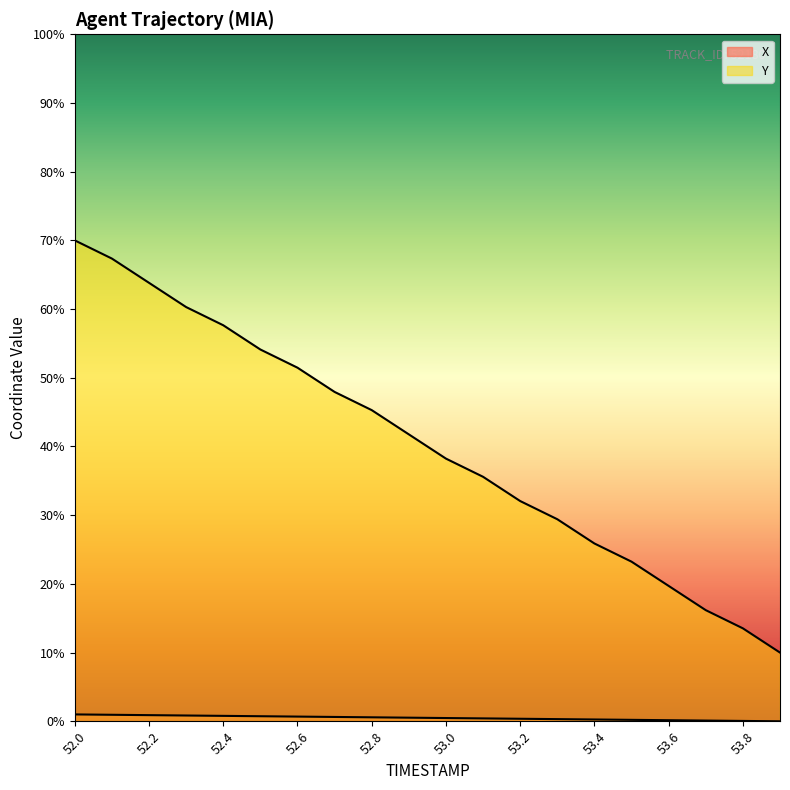

What is the label of the 7th point from the right?

53.3